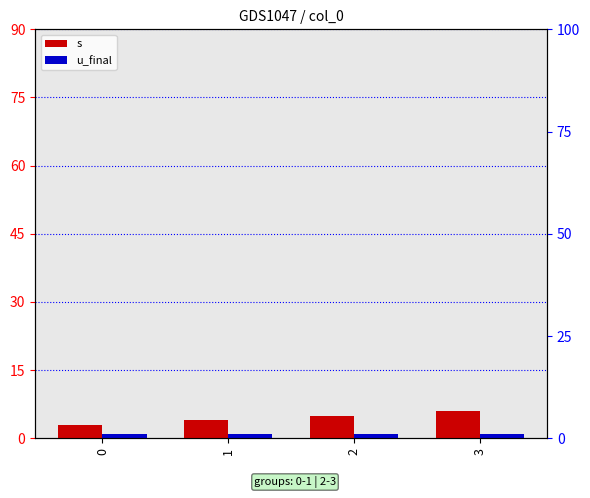

Which series has the largest total across all categories?

s